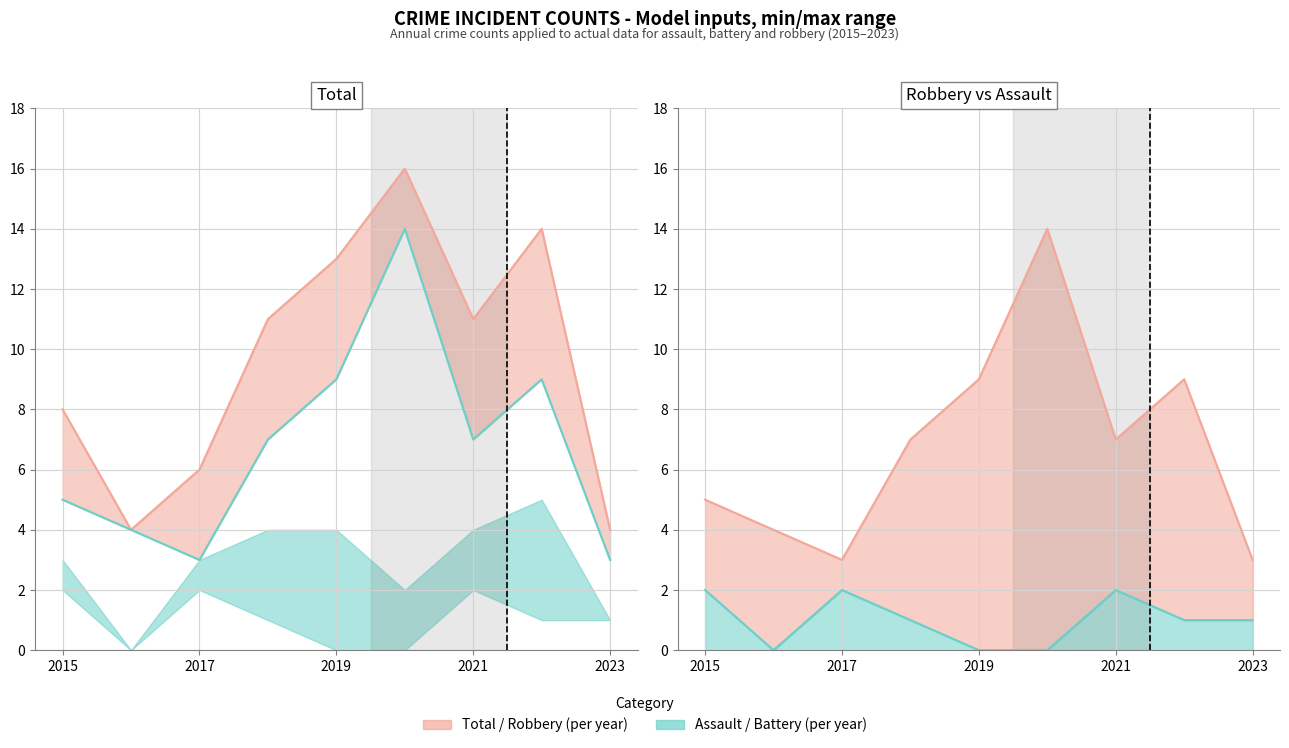

Reading left to right, what are all the values shown in this chart?

Aggravated Assault: 2015=2	2016=0	2017=2	2018=1	2019=0	2020=0	2021=2	2022=1	2023=1
Robbery: 2015=5	2016=4	2017=3	2018=7	2019=9	2020=14	2021=7	2022=9	2023=3
Total: 2015=8	2016=4	2017=6	2018=11	2019=13	2020=16	2021=11	2022=14	2023=4